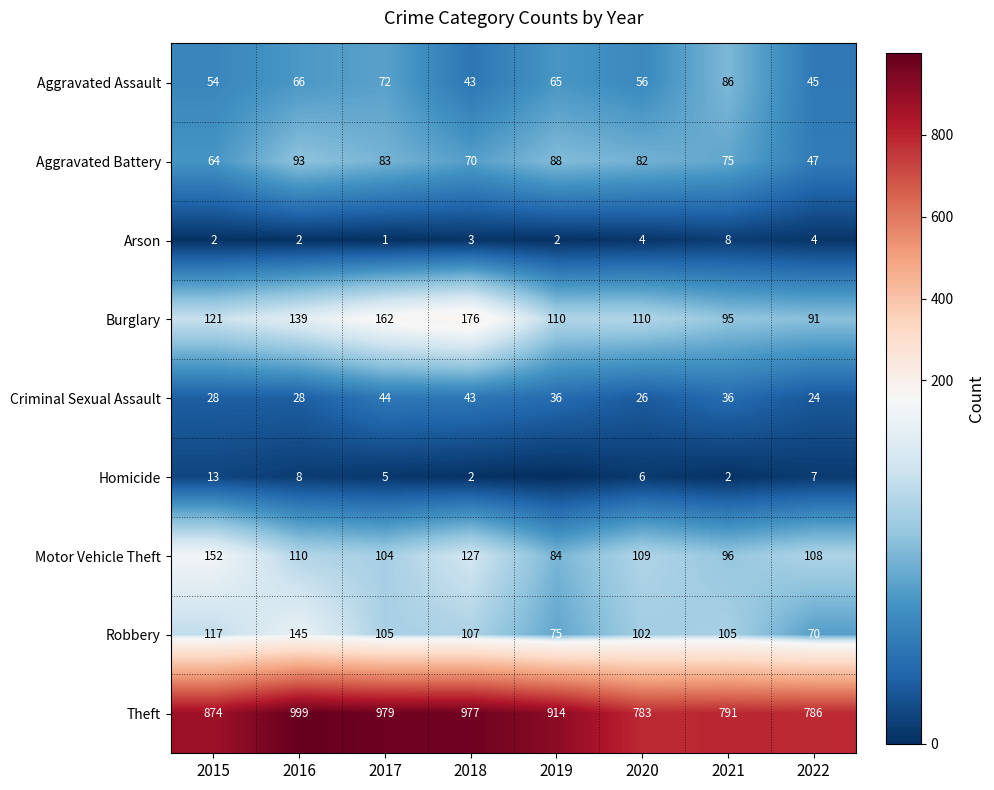

The Burglary series shows 78 at 2018. True or false?

False